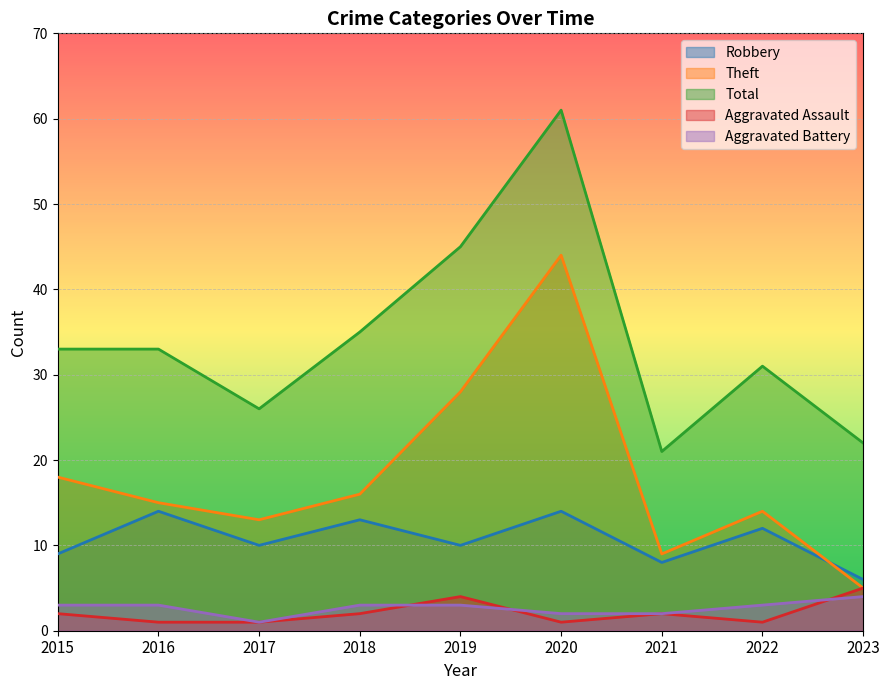

True or false: Aggravated Battery and Robbery intersect in this chart.

False